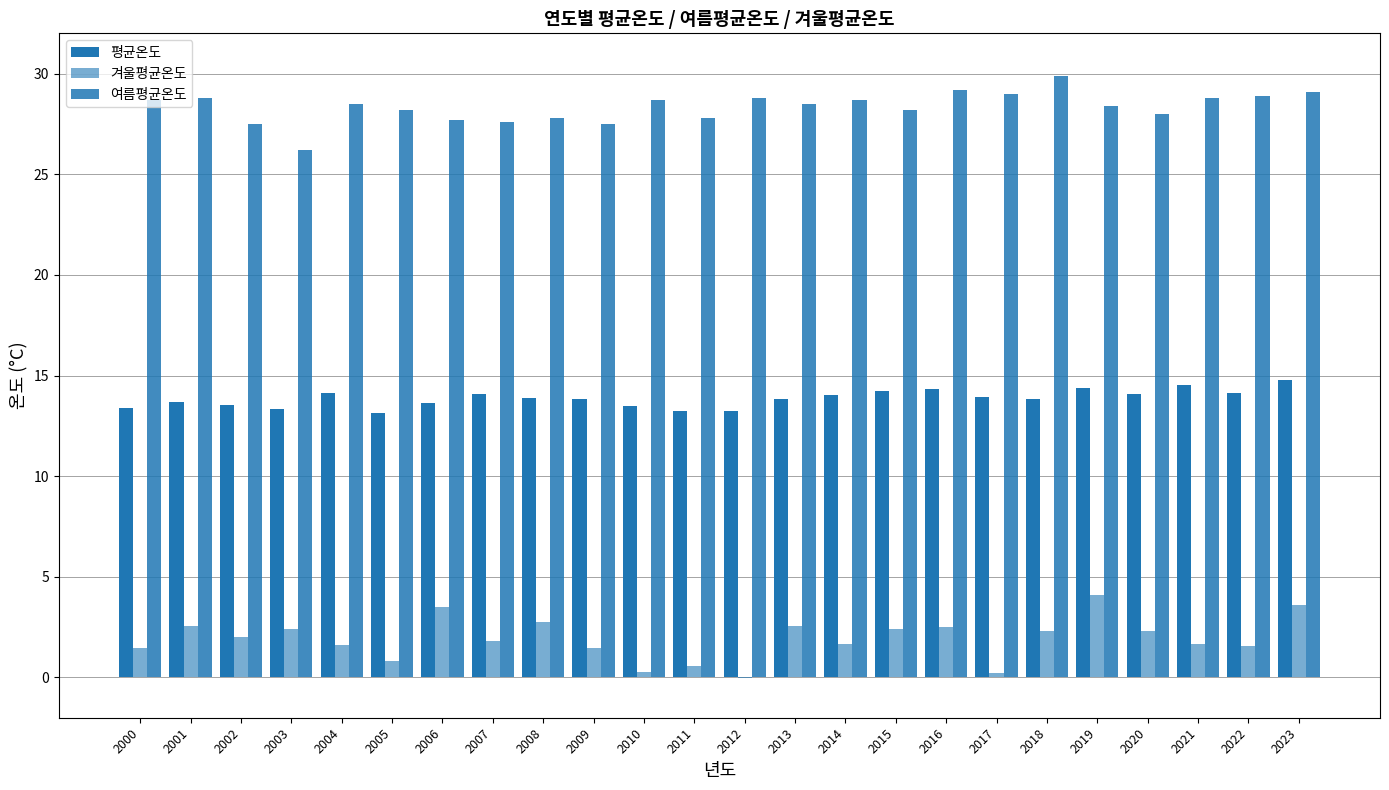

Read the 여름평균온도 value at 2008.

27.8